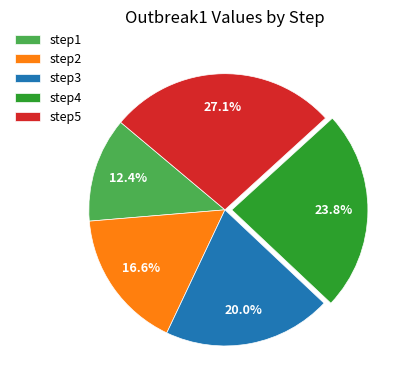

Which category has the biggest portion of the pie?

step5